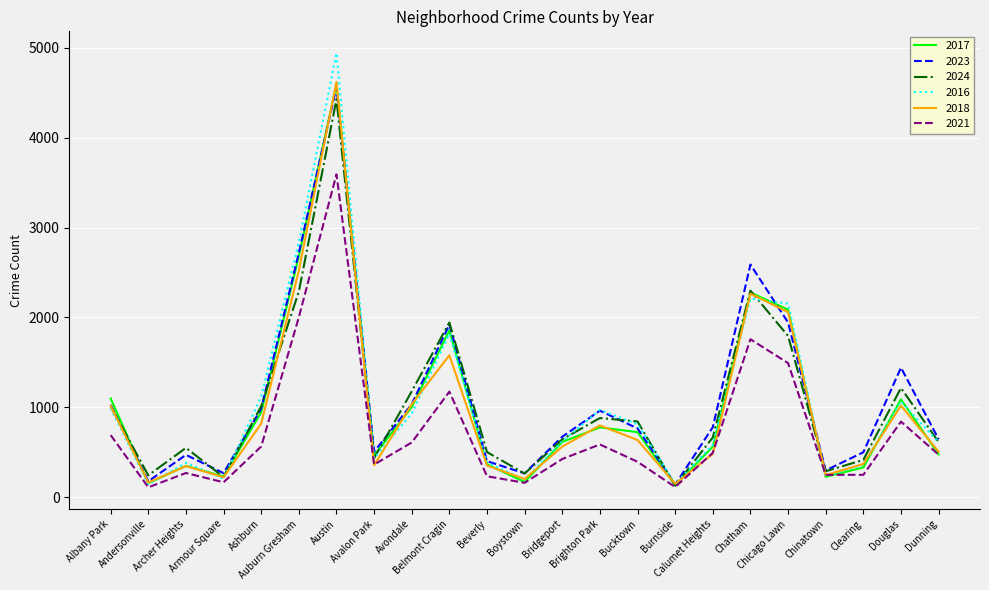

Which series has the widest spread of values?

2016